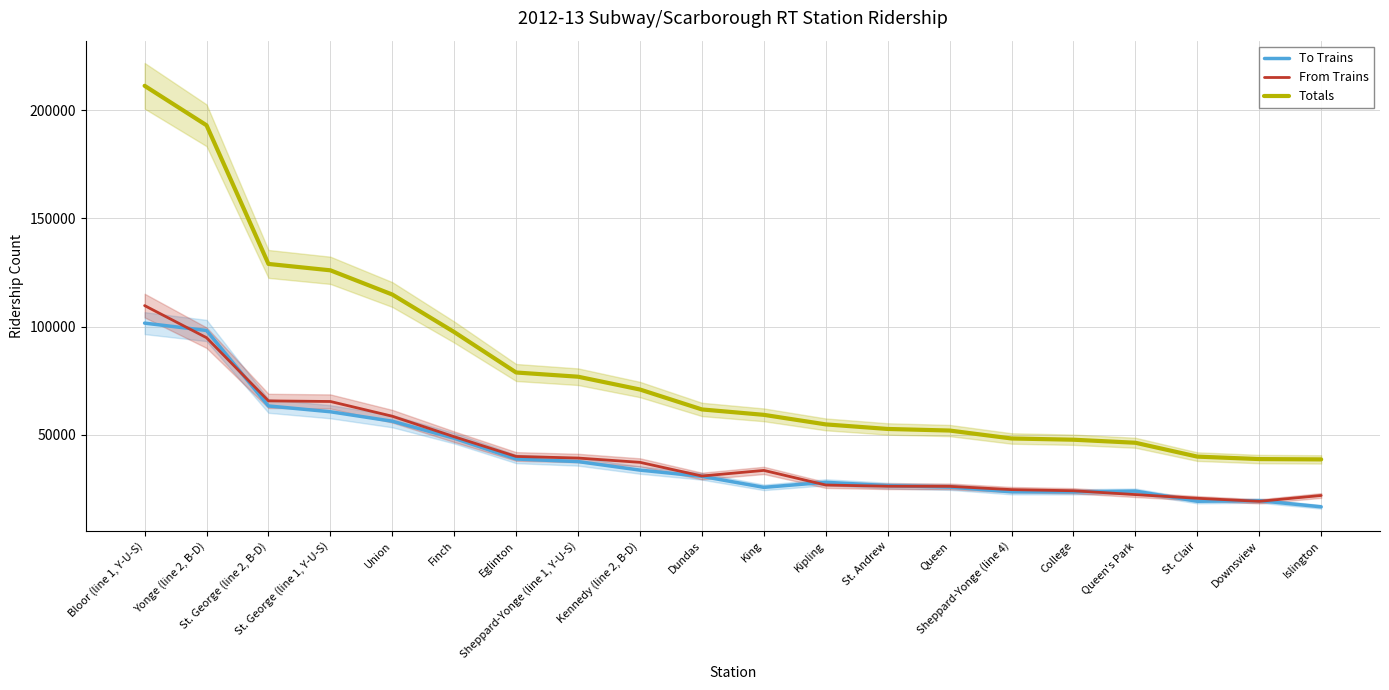

Is this an area chart (filled region under the line)?

No